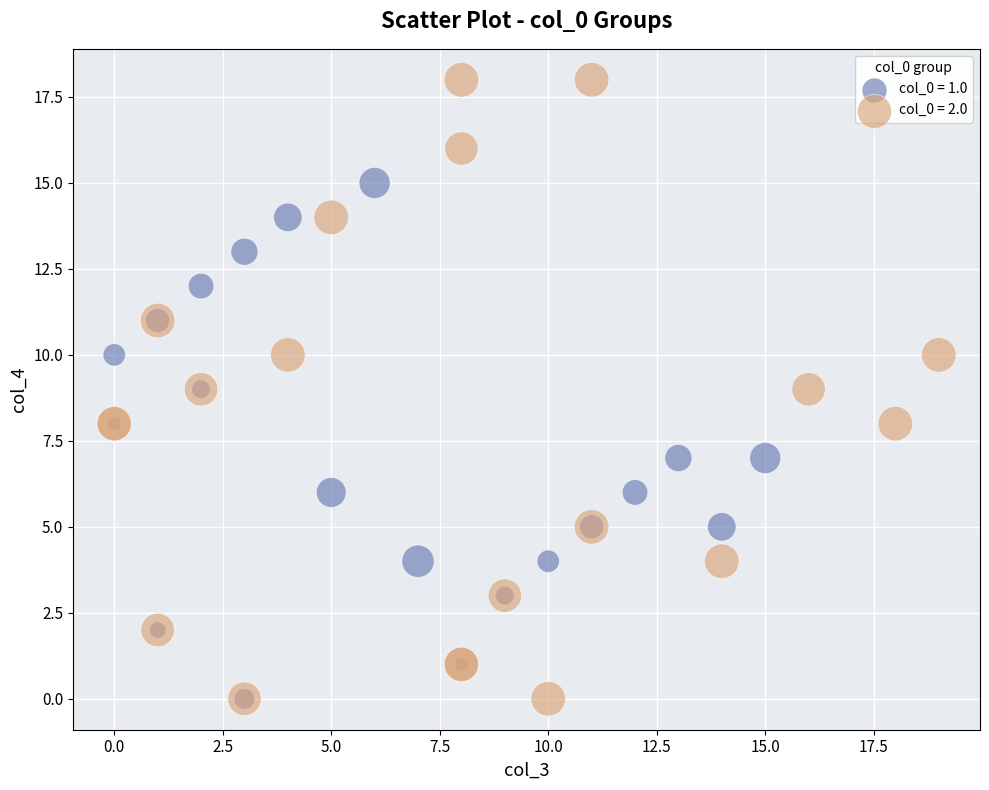

Which series has the largest Y range (max minus min)?

col_0 = 2.0